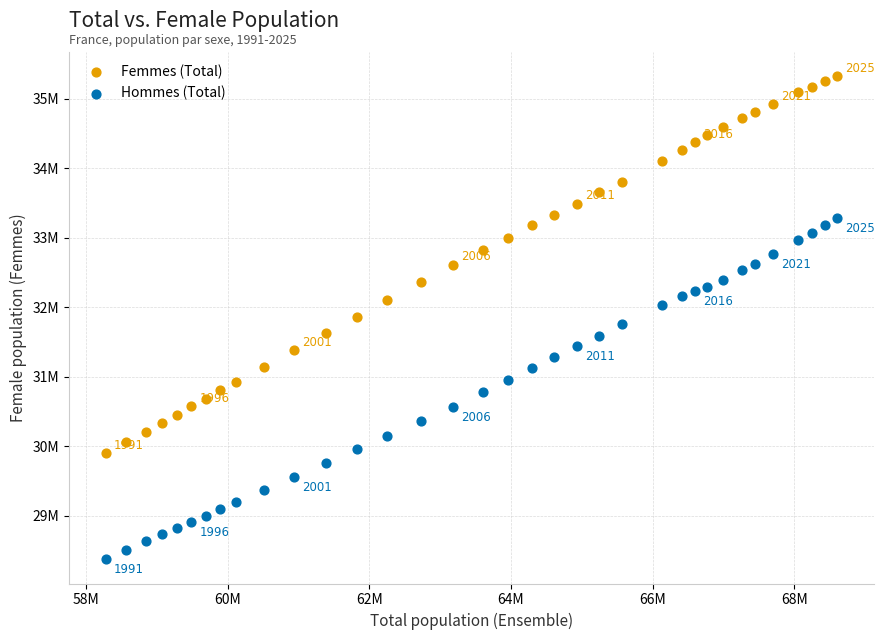

What are all the series names shown in the legend?

Femmes (Total), Hommes (Total)